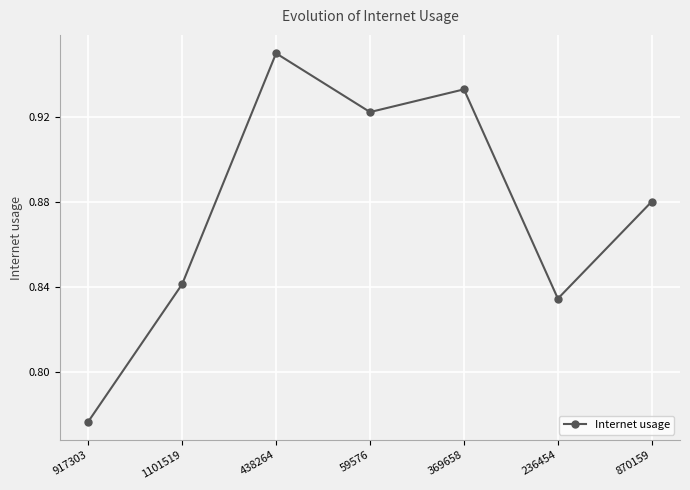

Where is the first local maximum?

438264